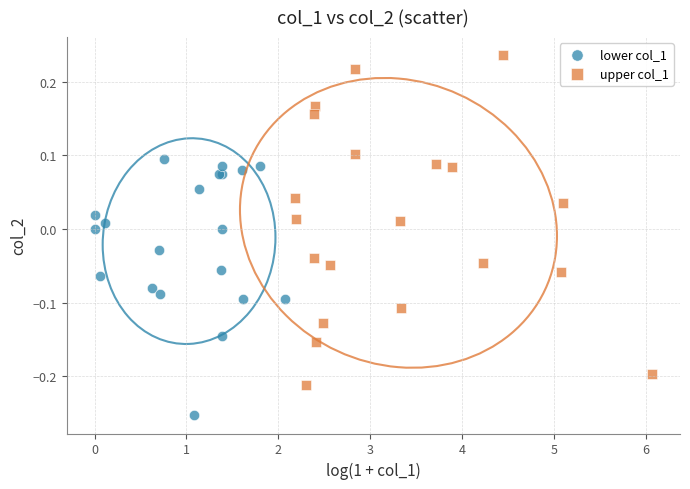

Which series reaches the maximum Y coordinate?

upper col_1